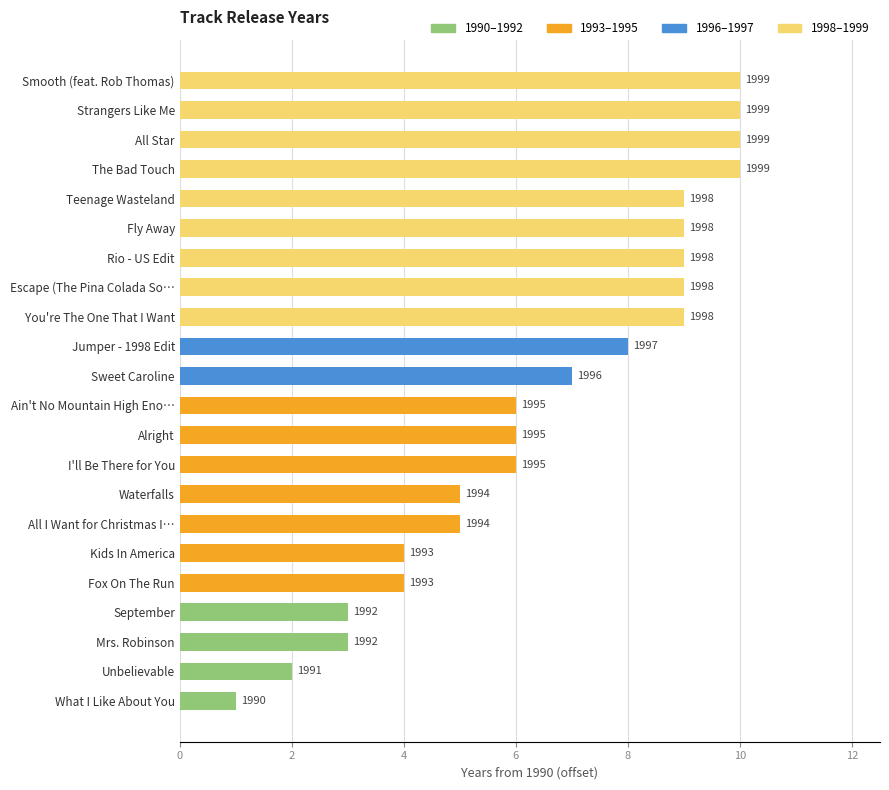

How many bars are there in total?

22